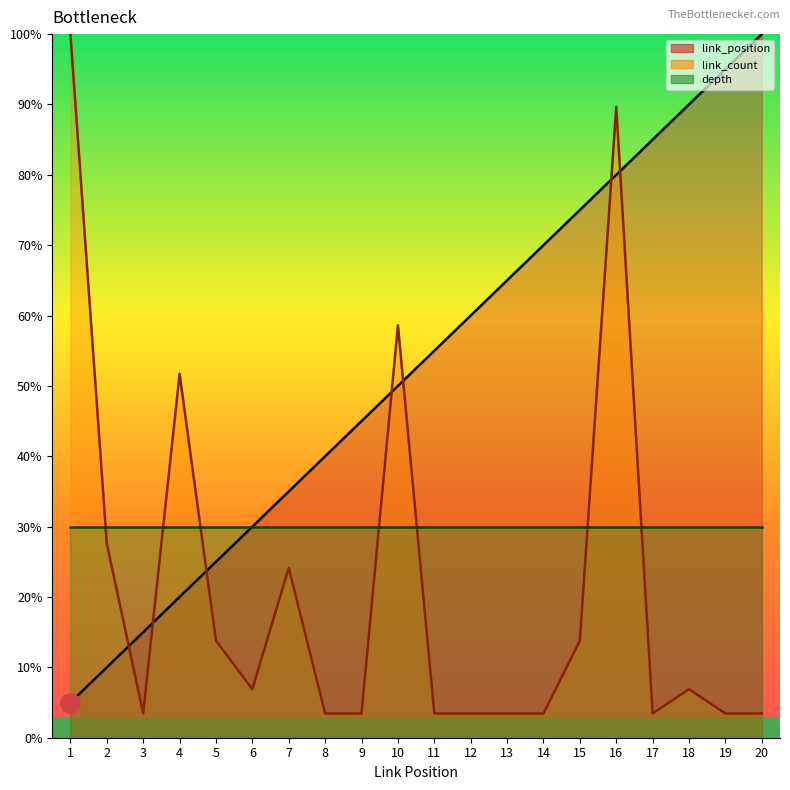

Between 14 and 20, which series saw the biggest shift?

link_position